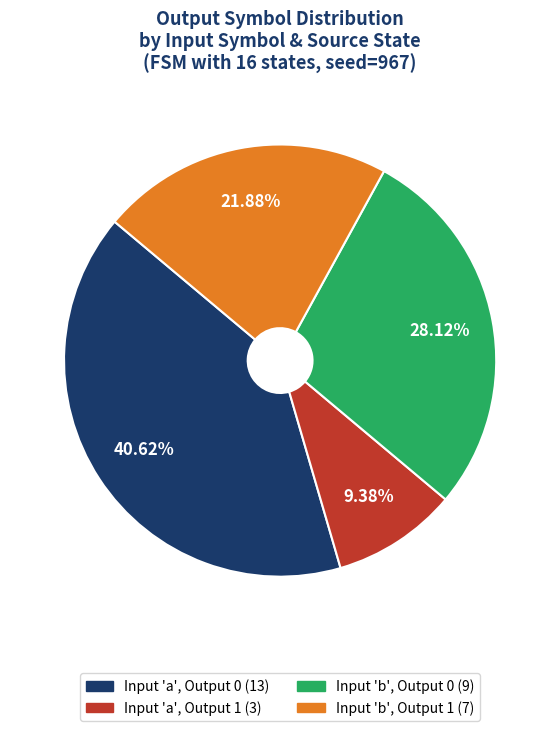

To the nearest percent, what is the average slice percentage?

25%